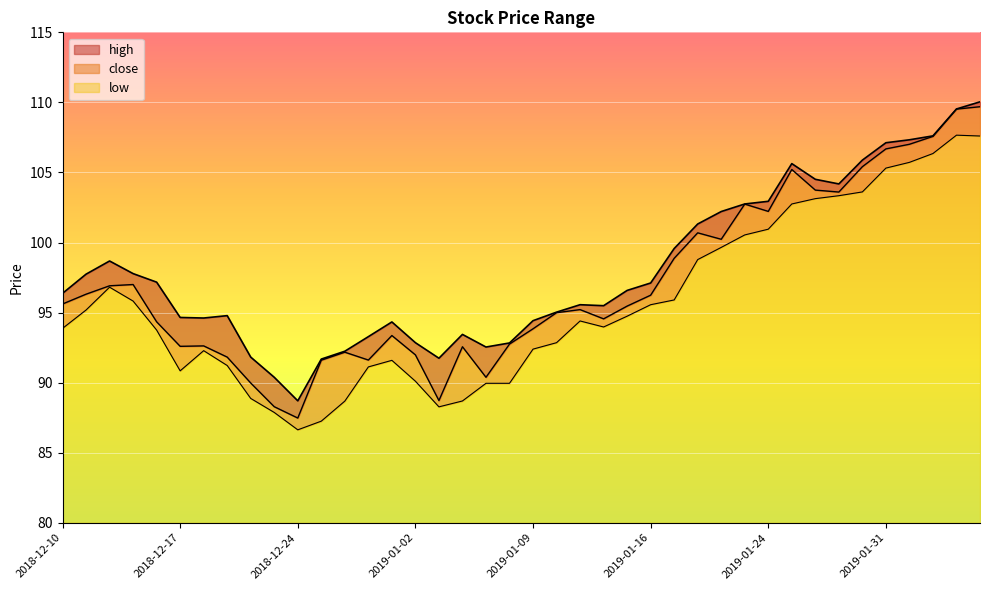

True or false: close and low cross at least once.

False